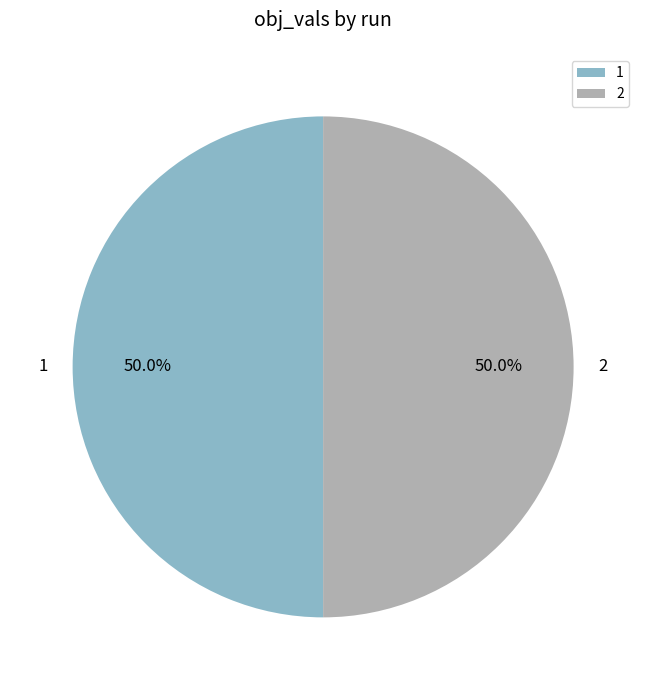

To the nearest percent, what portion does 1 represent?

50%